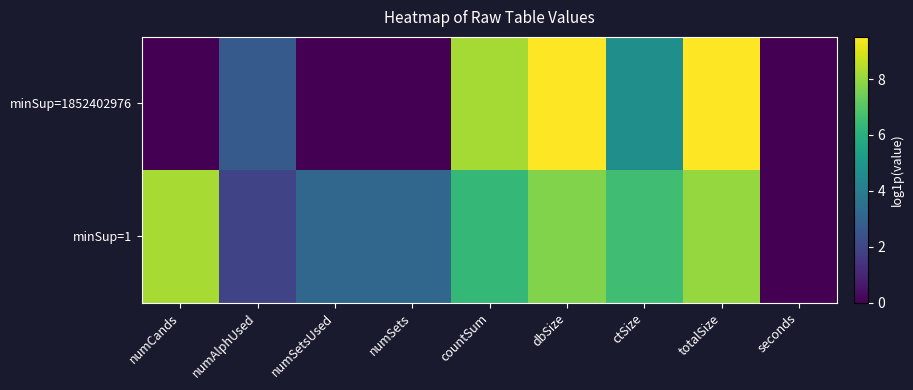

What is the spread (max minus min) of values at numSetsUsed?

3.1